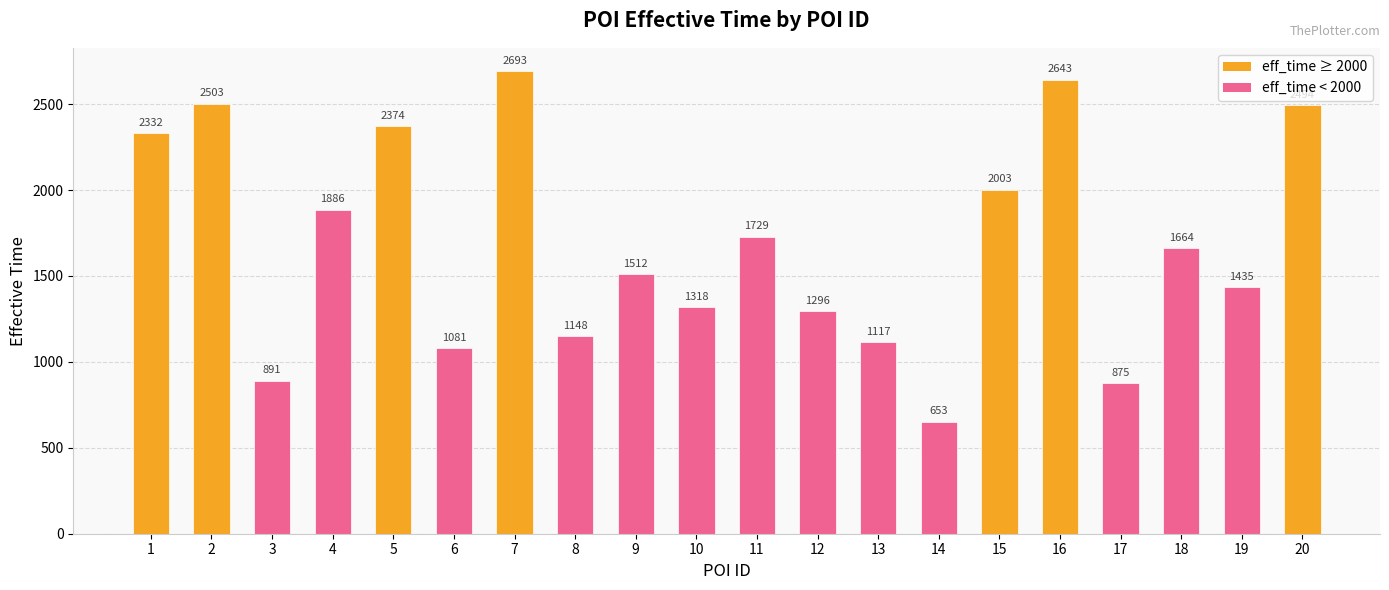

List the labels in order of value, largest first.

7, 16, 2, 20, 5, 1, 15, 4, 11, 18, 9, 19, 10, 12, 8, 13, 6, 3, 17, 14